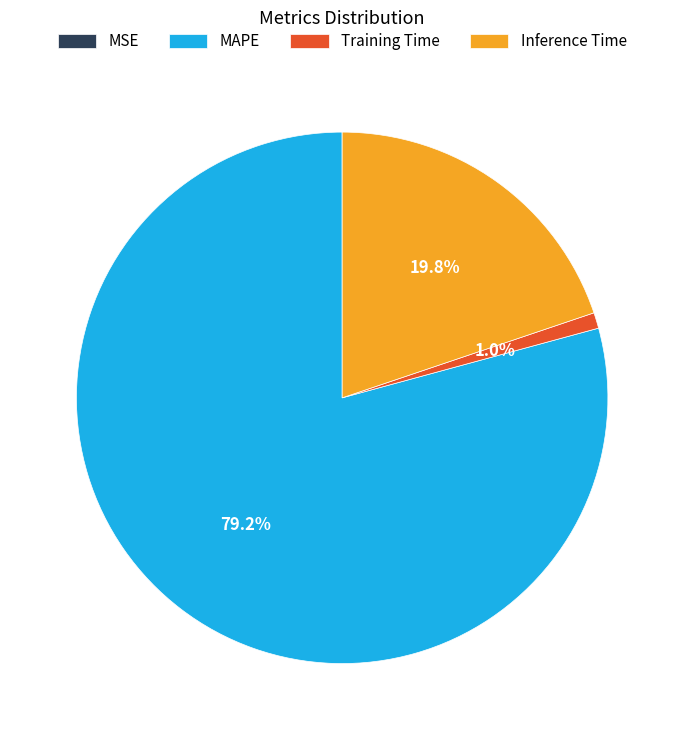

Which category has the biggest portion of the pie?

MAPE